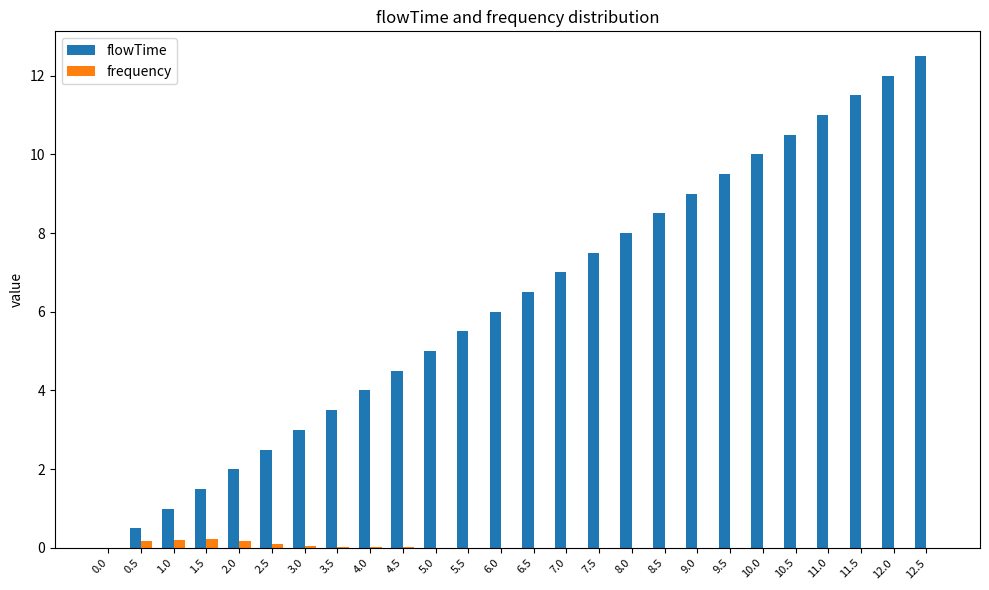

The value of frequency at 9.0 is 0.0. True or false?

True